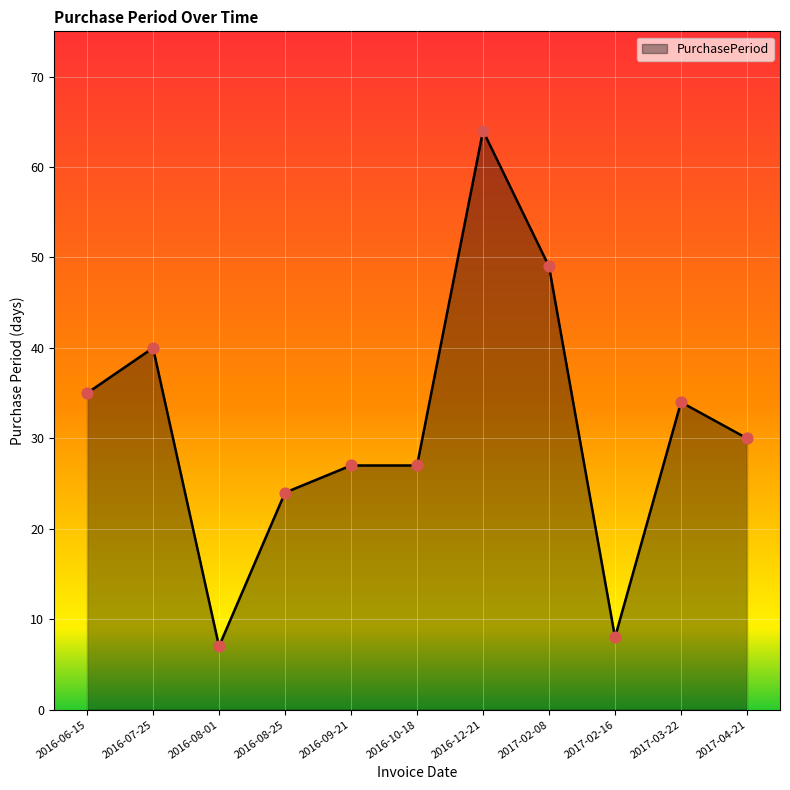

What is the change in value from 2016-06-15 to 2017-04-21?

-5